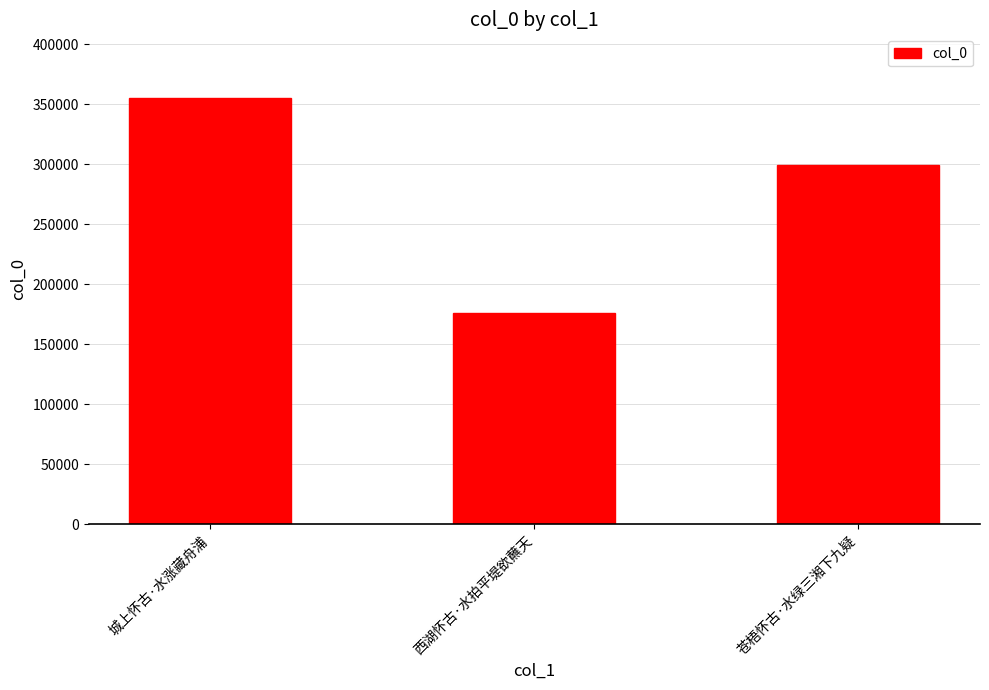

How many series are shown in this chart?

1